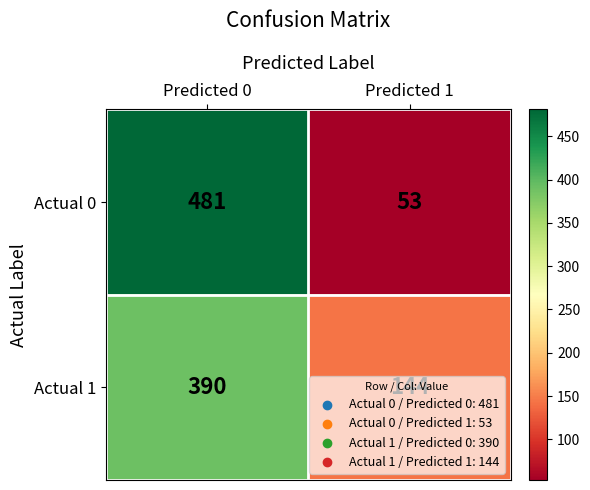

At Predicted 0, list the series in order from largest to smallest.

Actual 0, Actual 1